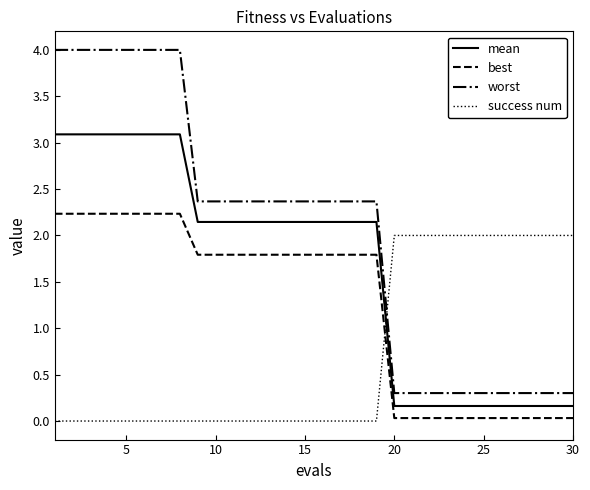

List the series in order of their overall mean, highest first.

worst, mean, best, success num